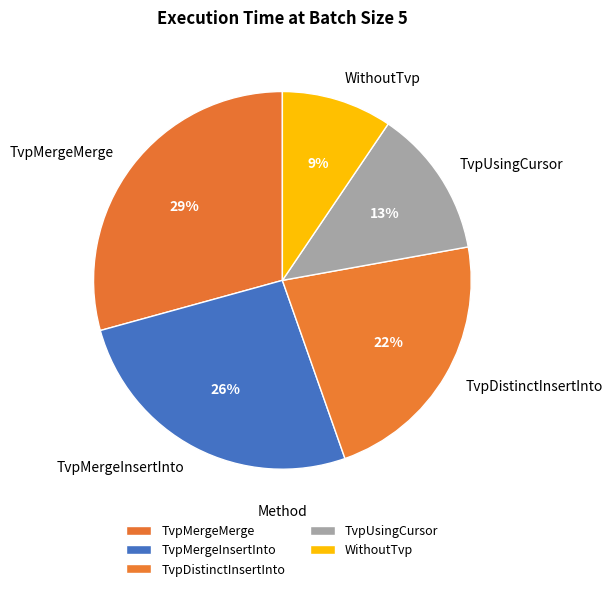

True or false: TvpUsingCursor accounts for 13% of the total.

True